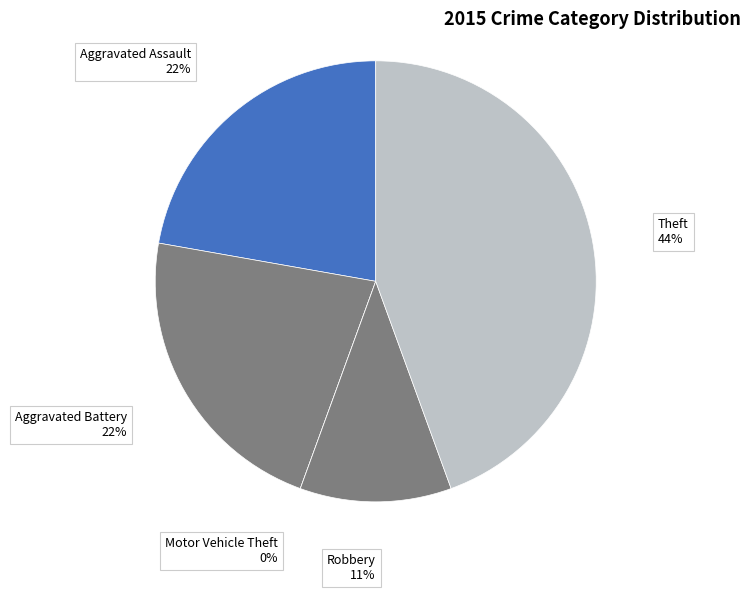

To the nearest percent, what is the difference between the largest and smallest slice percentages?

44%